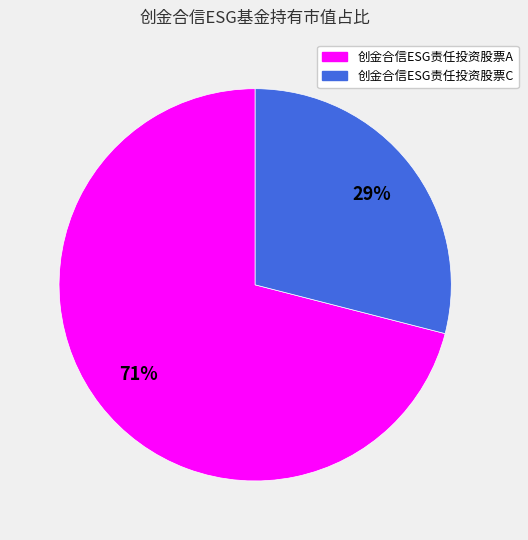

Between 创金合信ESG责任投资股票C and 创金合信ESG责任投资股票A, which is larger?

创金合信ESG责任投资股票A